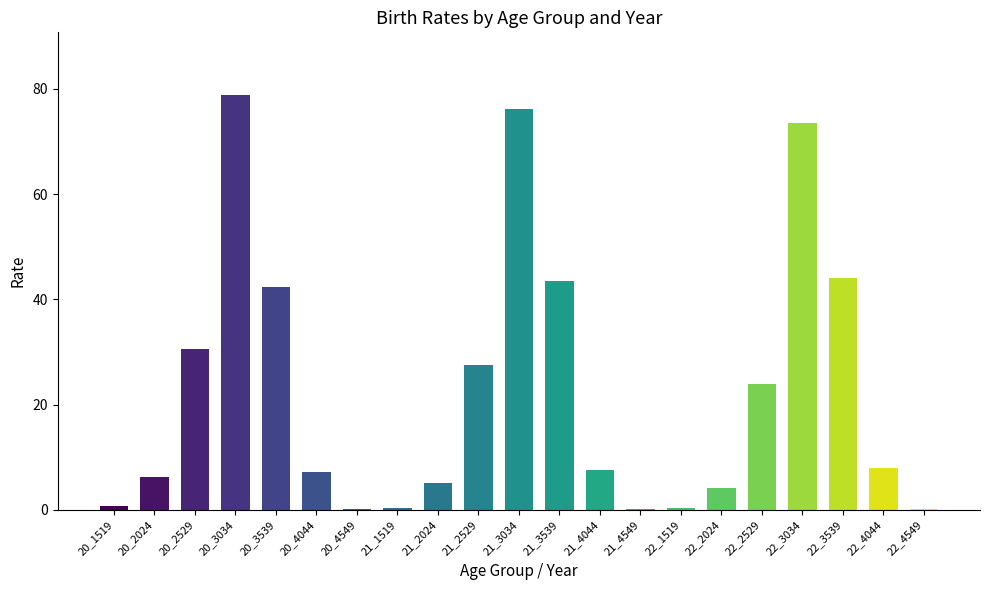

Rank the categories by value from lowest to highest.

20_4549, 21_4549, 22_4549, 21_1519, 22_1519, 20_1519, 22_2024, 21_2024, 20_2024, 20_4044, 21_4044, 22_4044, 22_2529, 21_2529, 20_2529, 20_3539, 21_3539, 22_3539, 22_3034, 21_3034, 20_3034